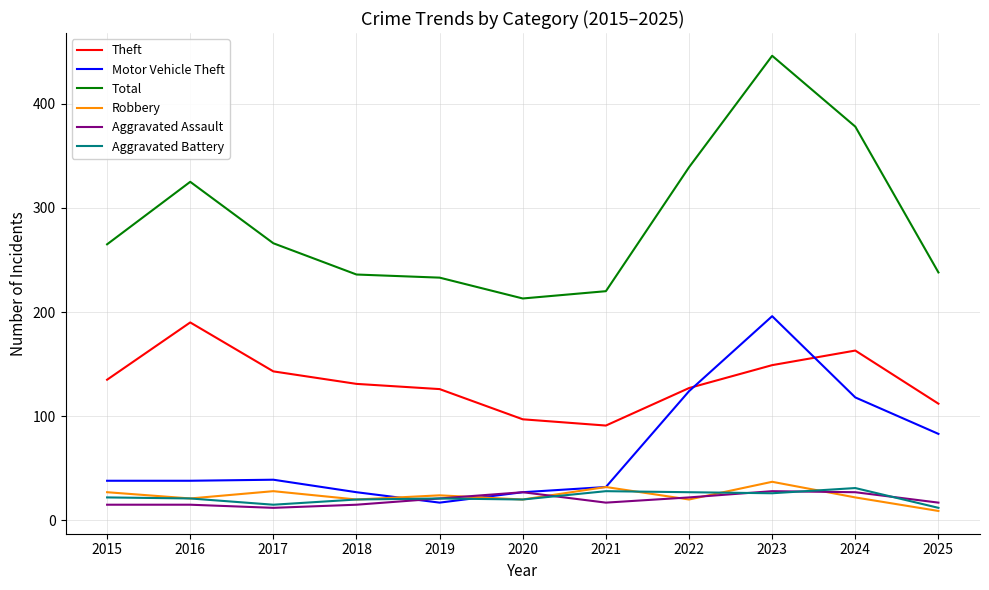

Which series has the largest range (max minus min)?

Total